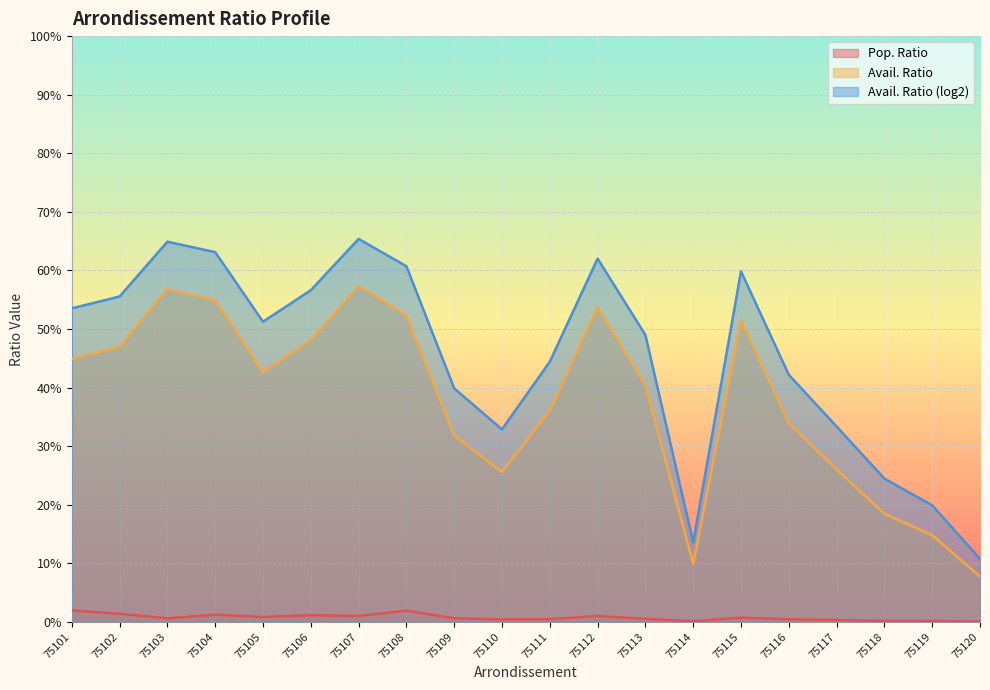

At which category is the sum across all series the highest?

75107